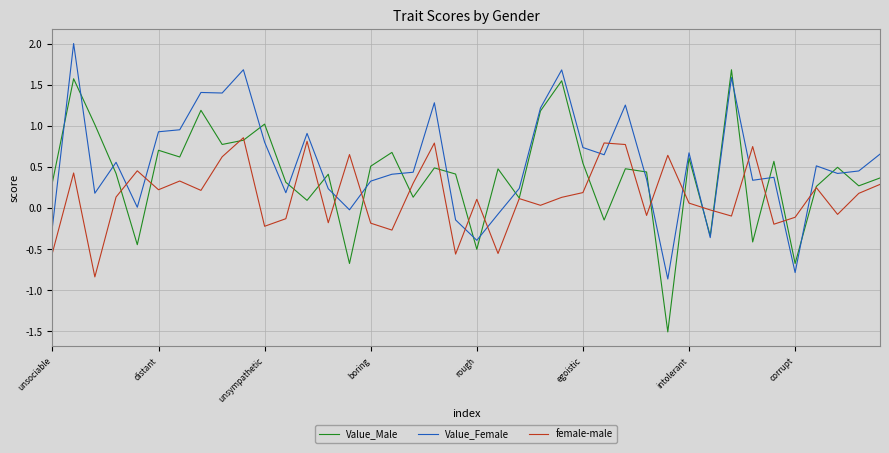

Which series has the largest range (max minus min)?

Value_Male